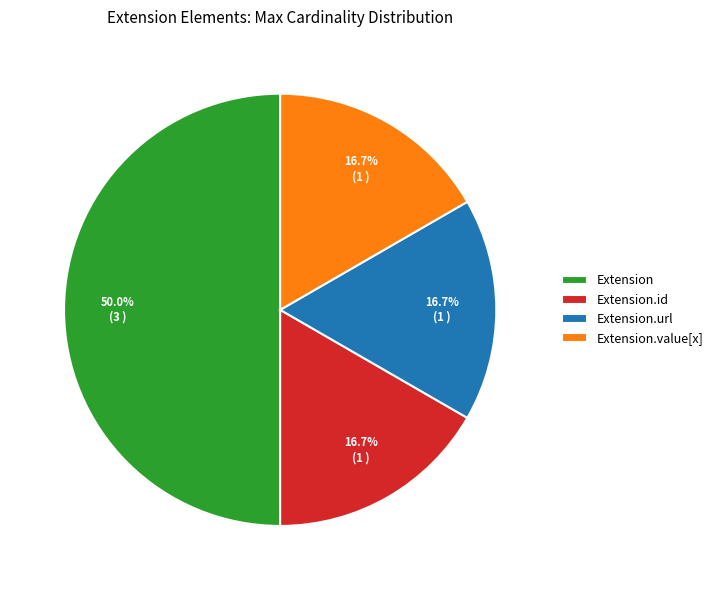

Which category has the biggest portion of the pie?

Extension